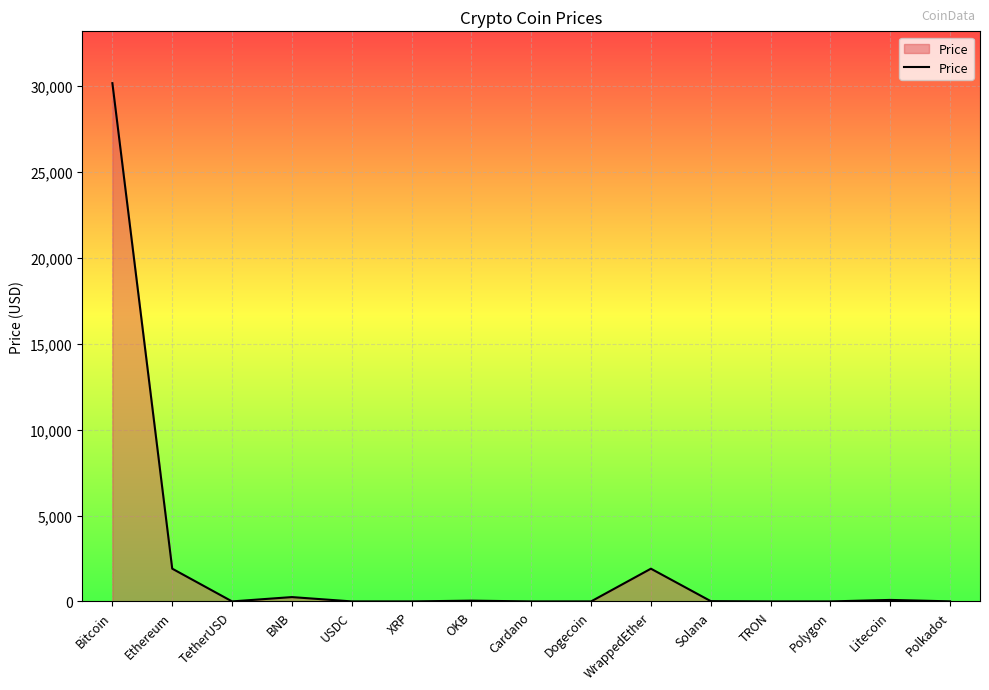

What is the minimum value shown in the chart?

0.1